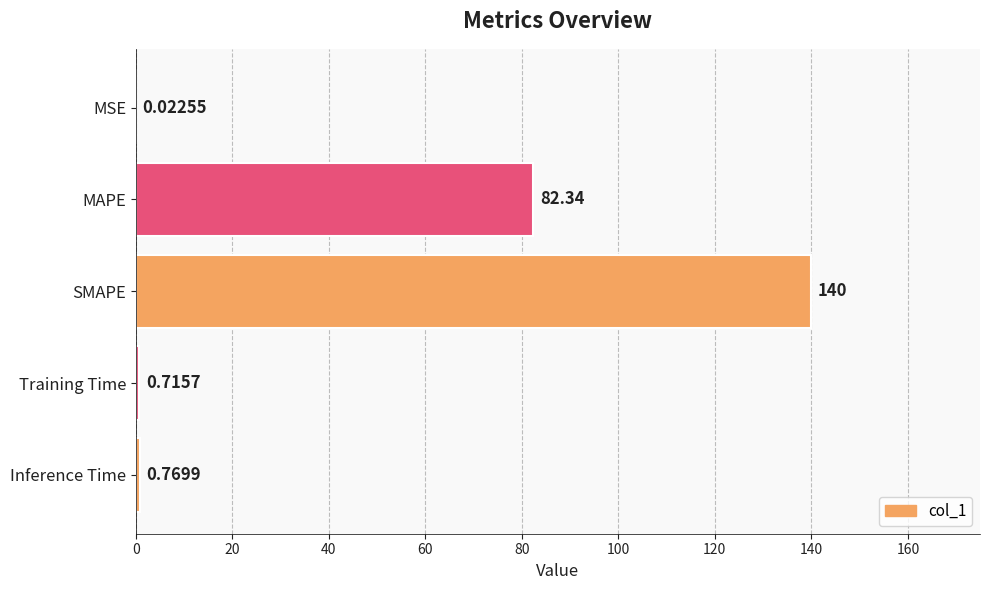

At which label is the value closest to 69?

MAPE